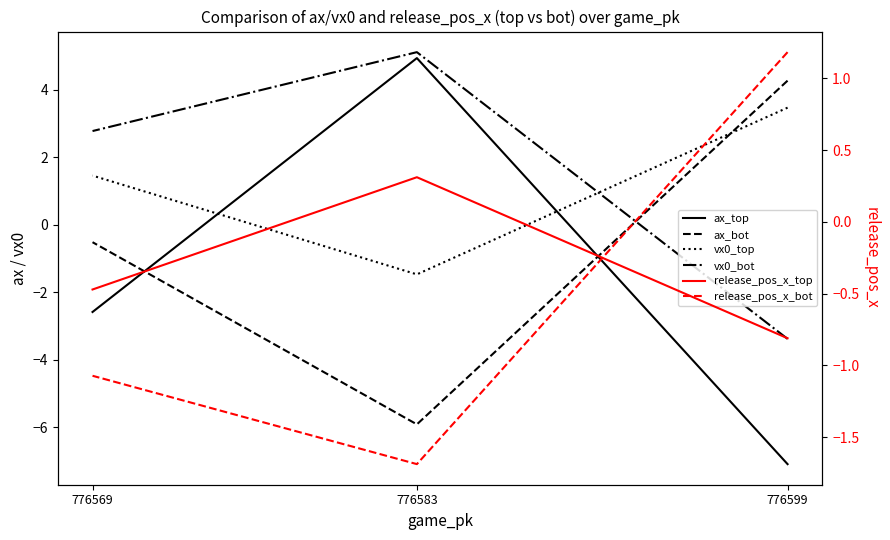

What are all the series names shown in the legend?

ax_top, ax_bot, vx0_top, vx0_bot, release_pos_x_top, release_pos_x_bot